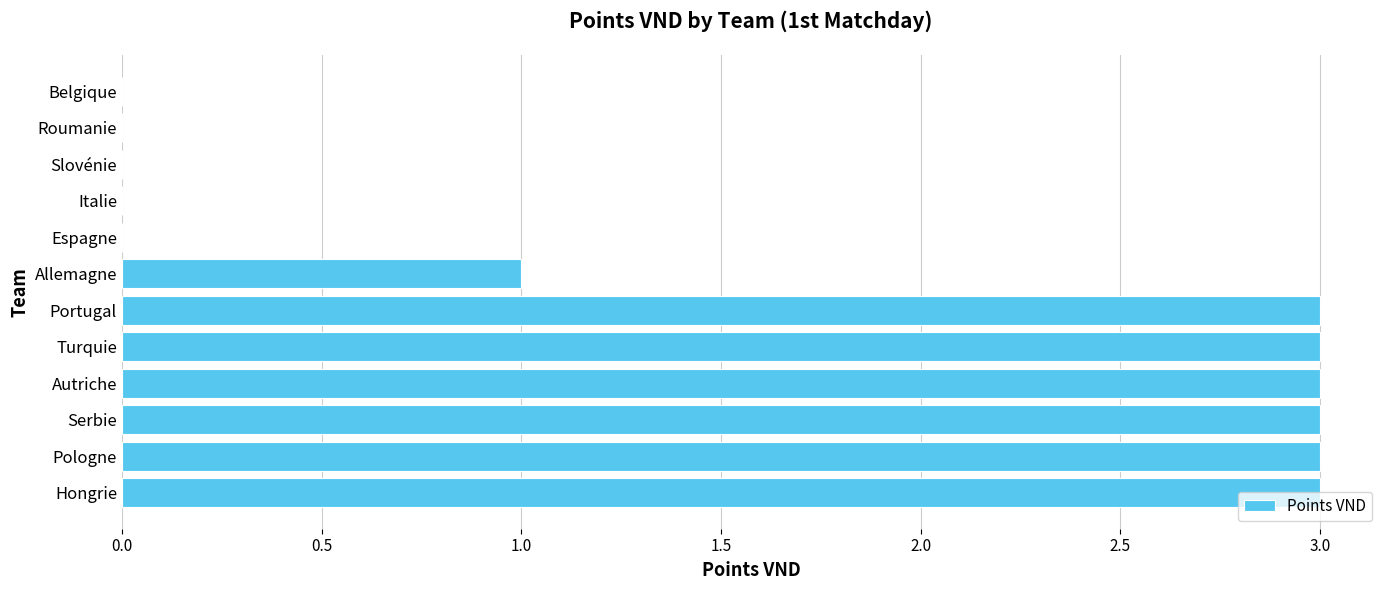

The chart shows a value of 1 at Turquie. True or false?

False